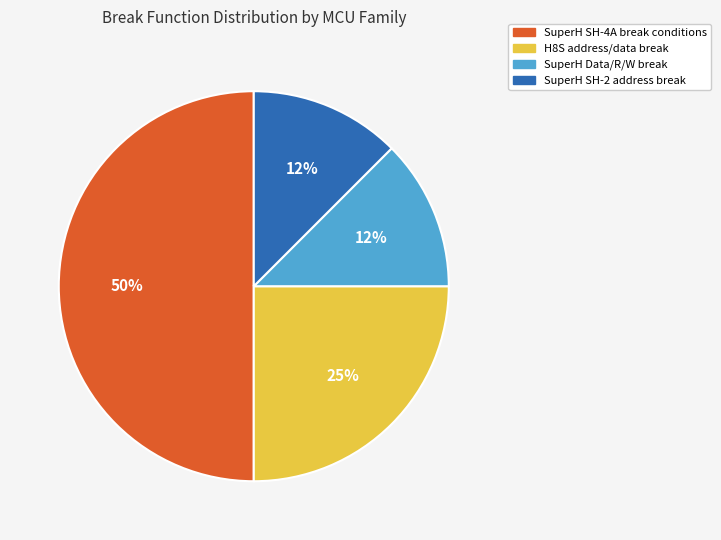

How many slices are in this pie chart?

4